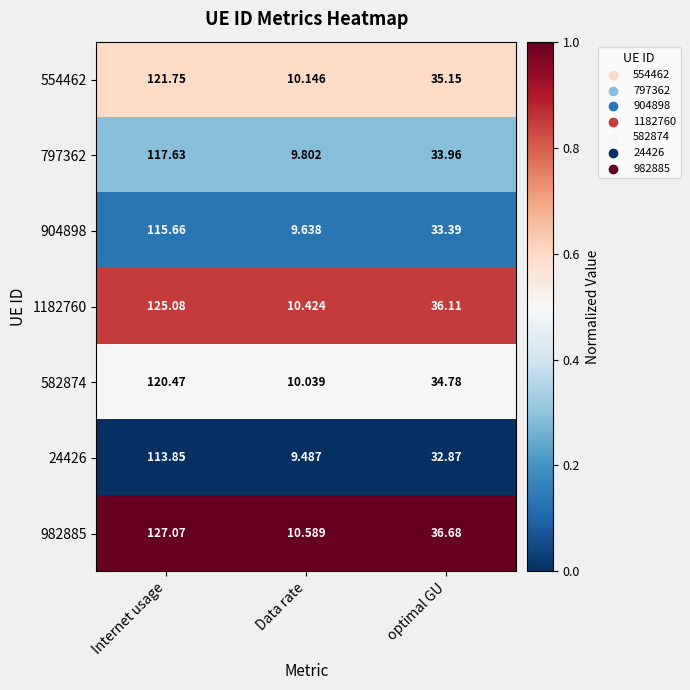

List the labels in order of 554462 value, largest first.

Internet usage, optimal GU, Data rate